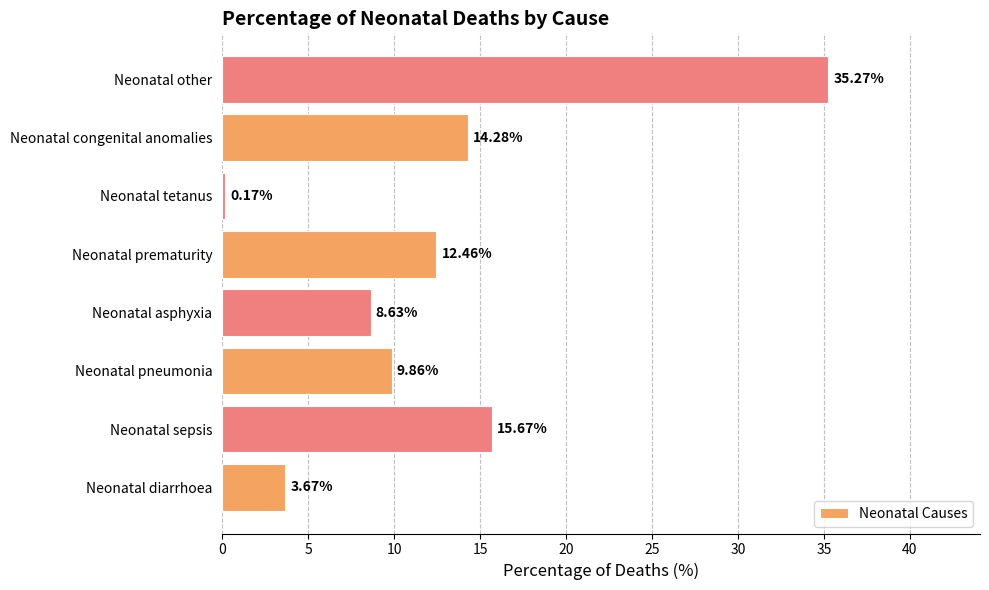

Count the number of values greater than 12.

4